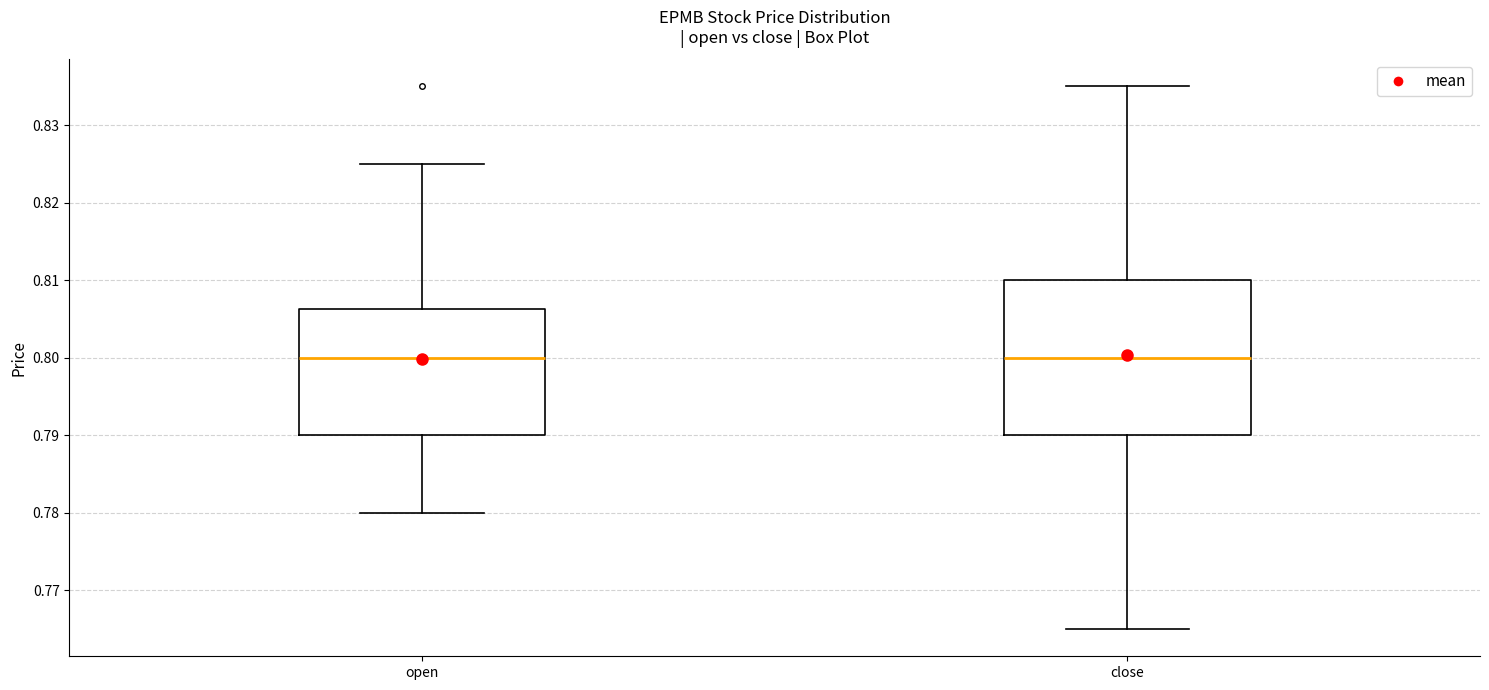

Reading left to right, read every box against the y-axis: the position of its median line, the range the box covers, and the ends of its whiskers. The values are not printed on the chart, so give them approximately, as read against the axis.

open: median 0.800, box 0.790 to 0.806, whiskers 0.780 to 0.825
close: median 0.800, box 0.790 to 0.810, whiskers 0.765 to 0.835